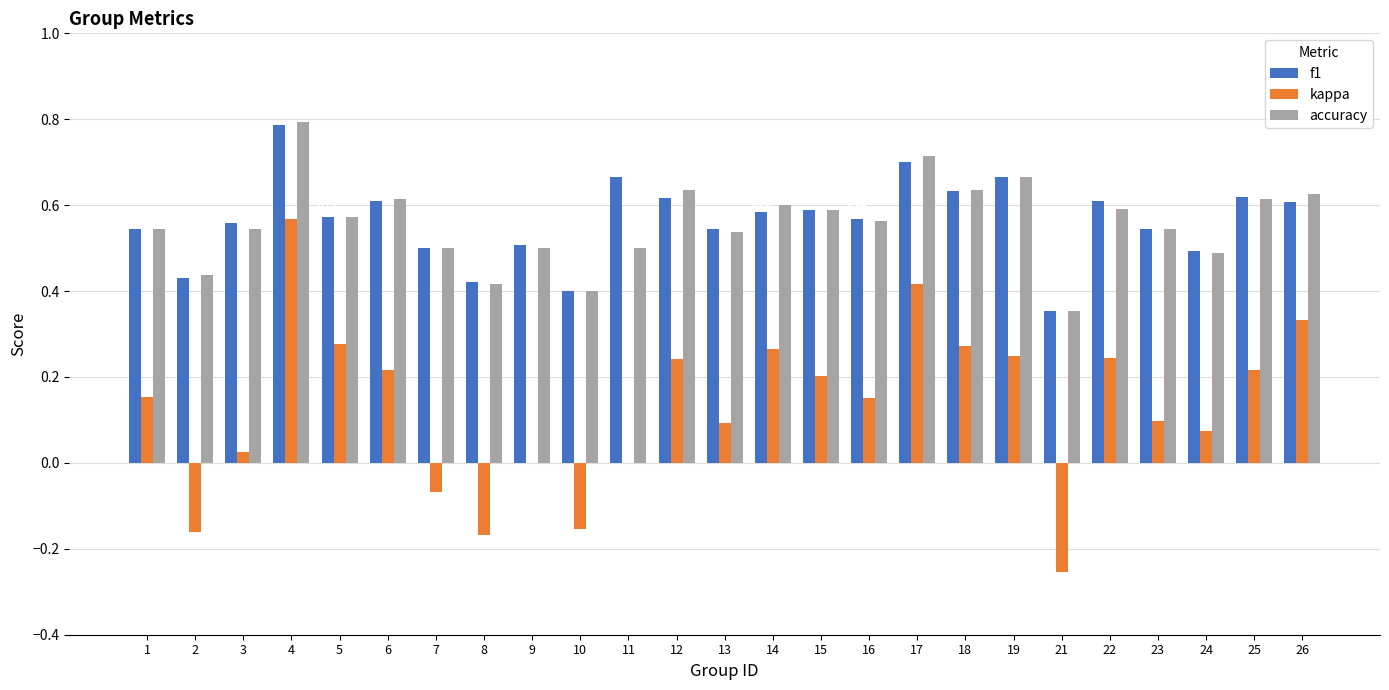

Is the value of f1 at 6 greater than the value of accuracy at 24?

Yes